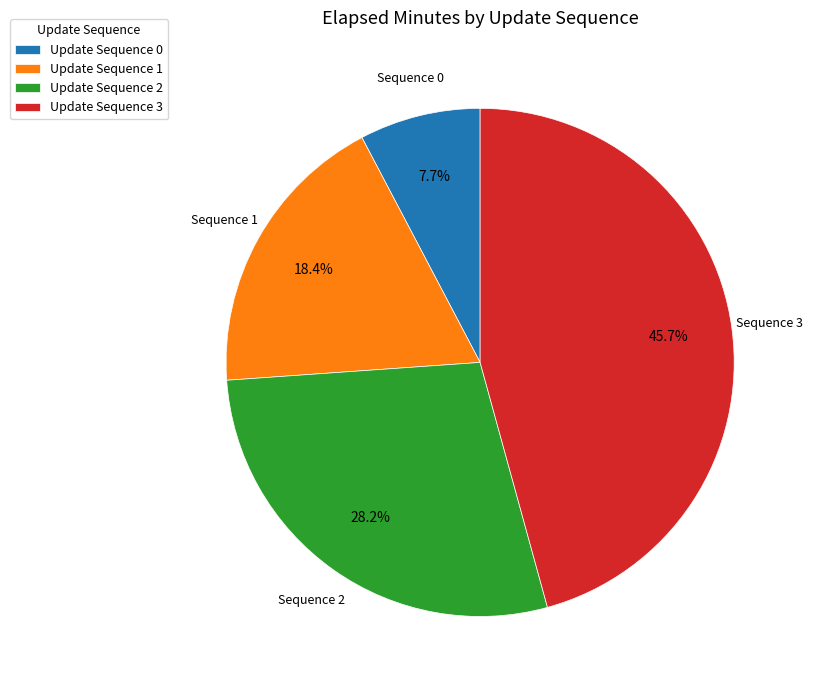

What is the largest slice in the pie chart?

Update Sequence 3